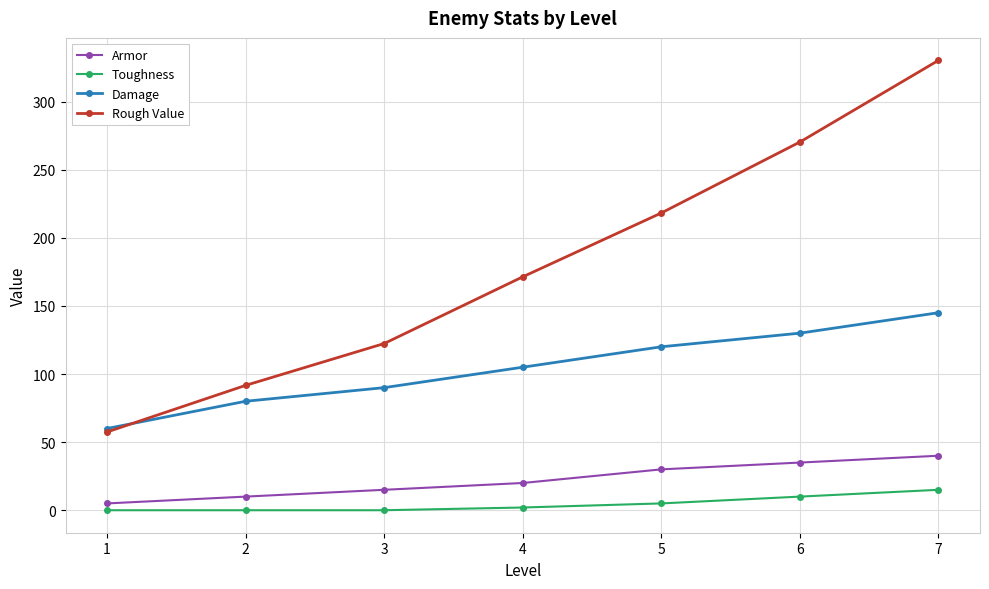

What is the value of the Armor point at the 4th from the left?

20.0